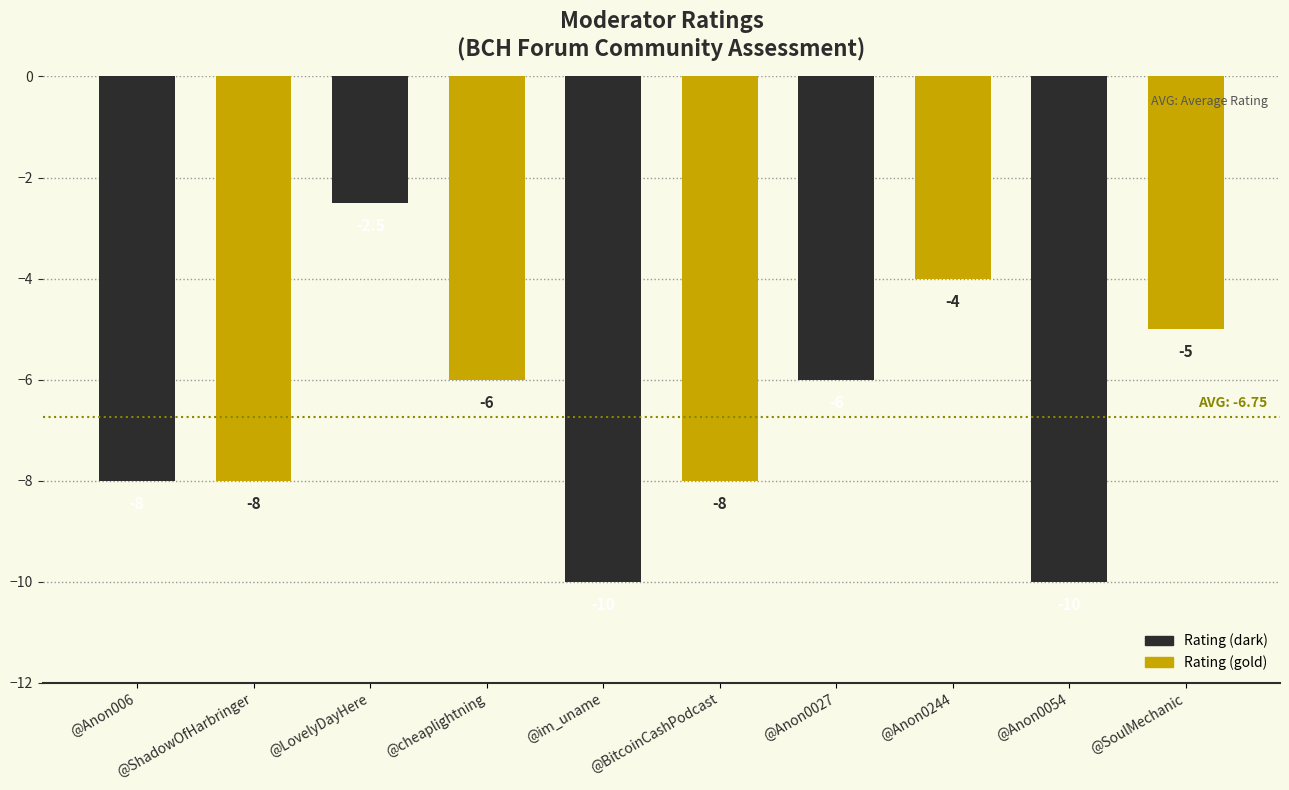

What is the sum of the values at @Anon0054 and @Anon0027?

-16.0